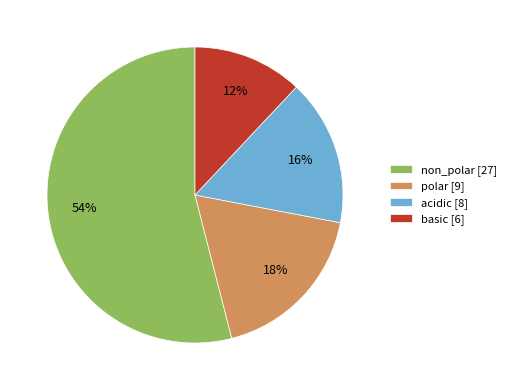

Which category has the biggest portion of the pie?

non_polar